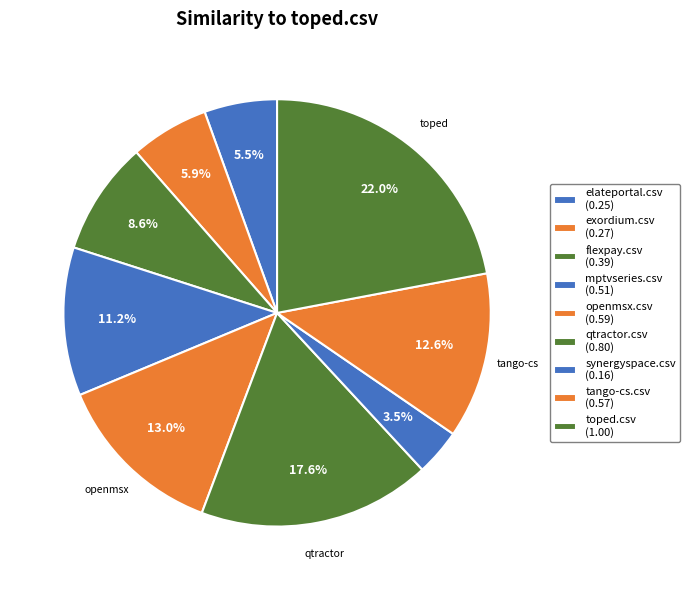

To the nearest percent, what percentage of the pie is qtractor.csv?

18%